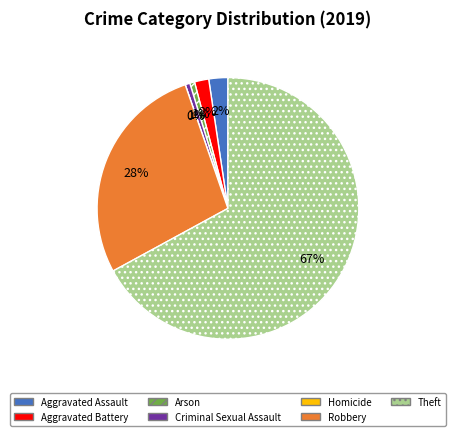

Does any single category account for the majority?

Yes